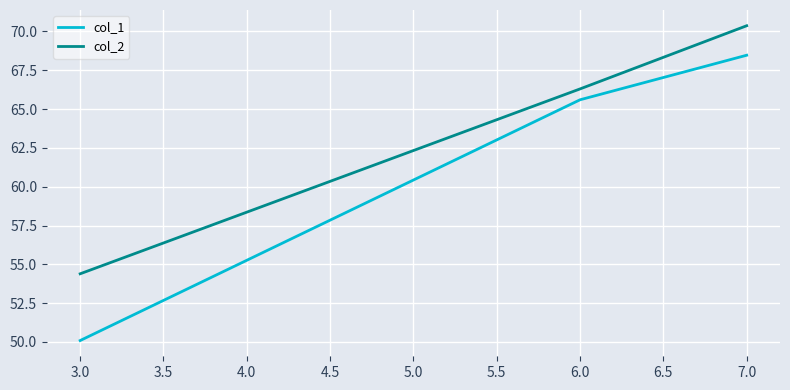

True or false: col_1 has a value of 68.5 at 7.0.

True